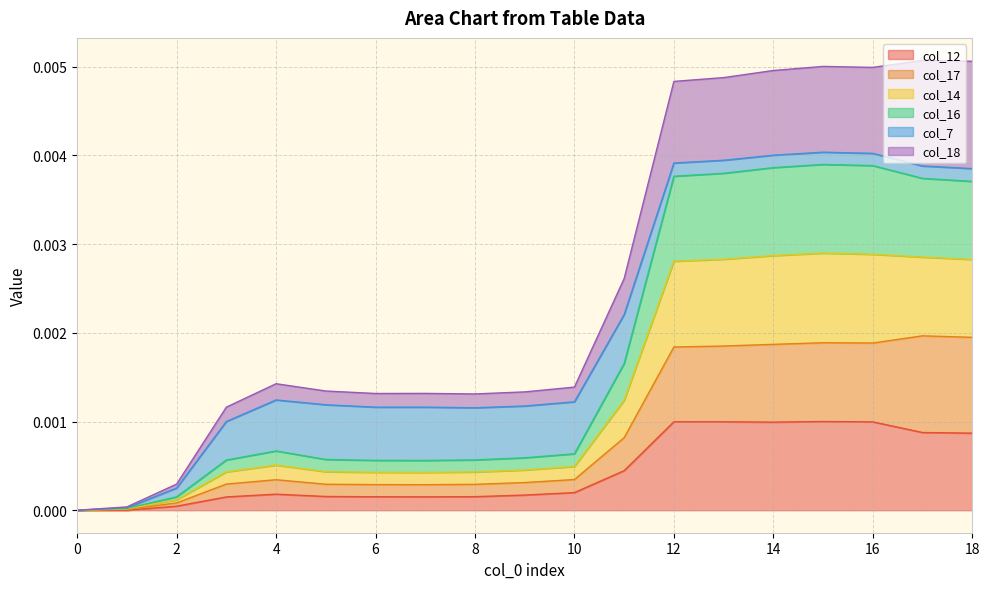

True or false: col_18 and col_14 cross at least once.

False